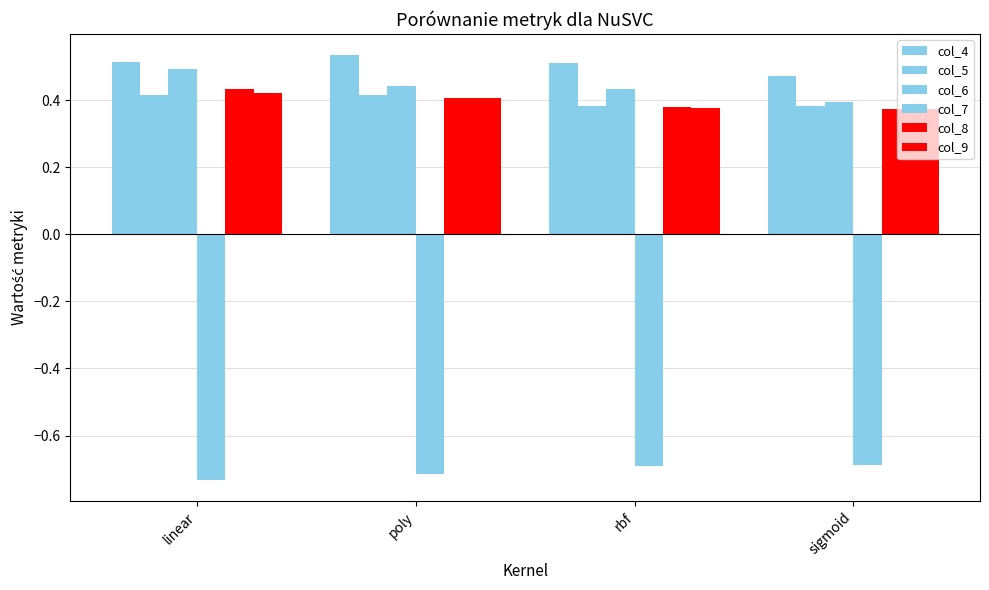

How many distinct data groups are displayed?

6